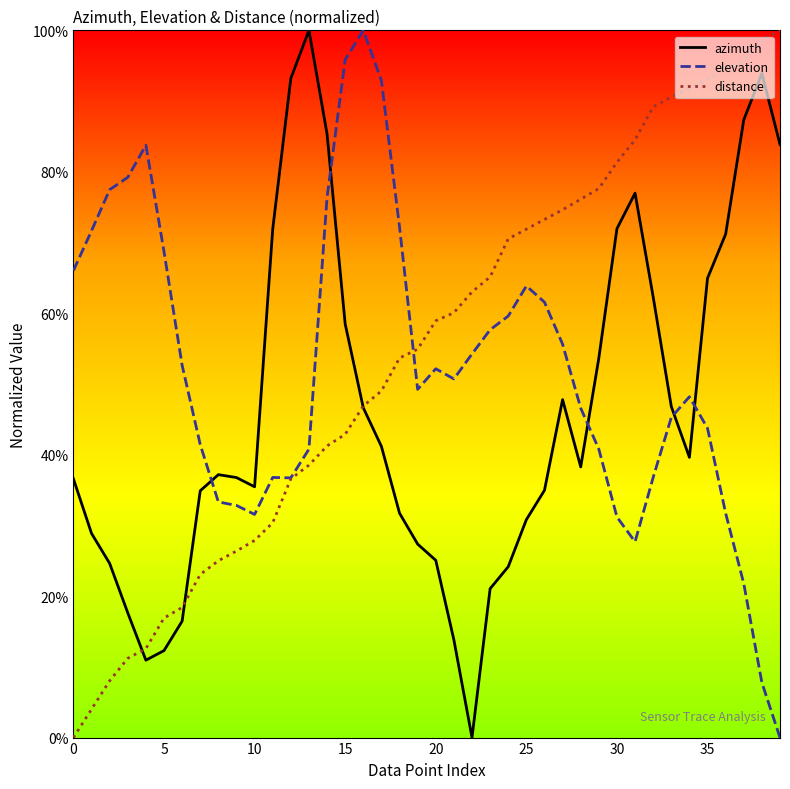

How many intersections are there between azimuth and elevation?

5